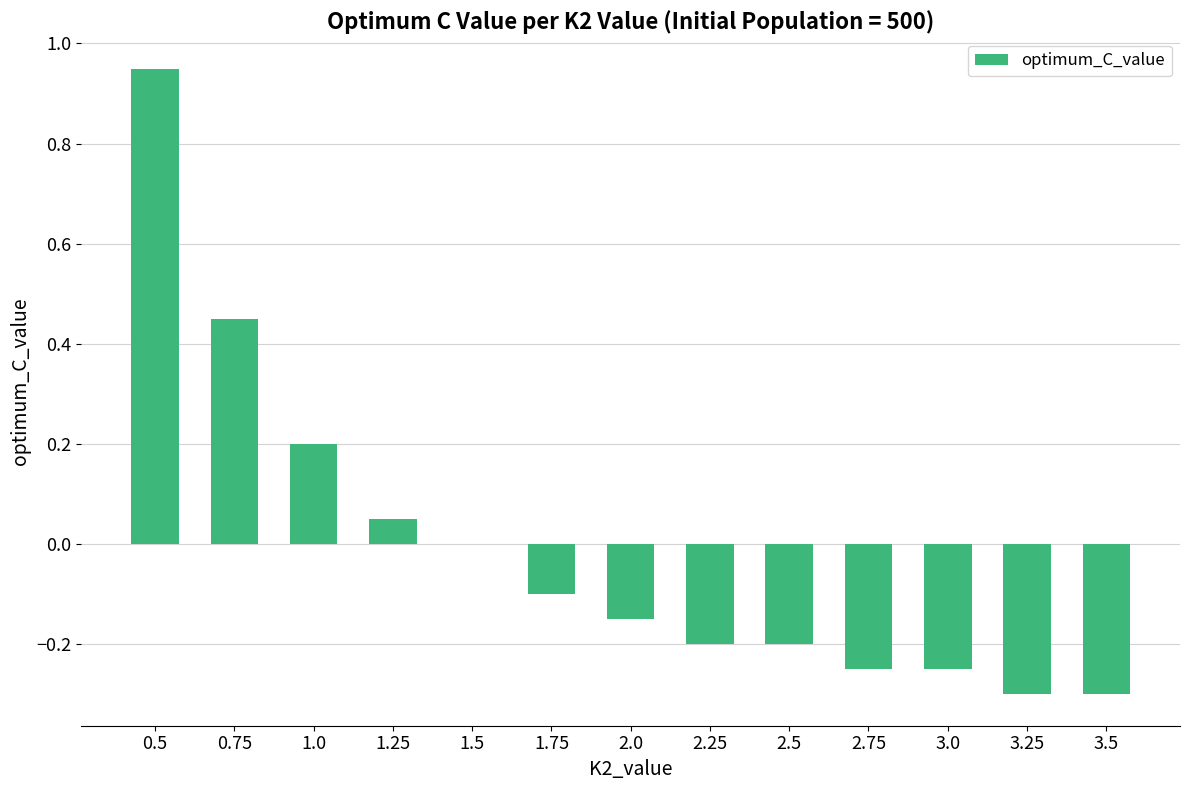

The chart shows a value of 0.5 at 1.5. True or false?

False